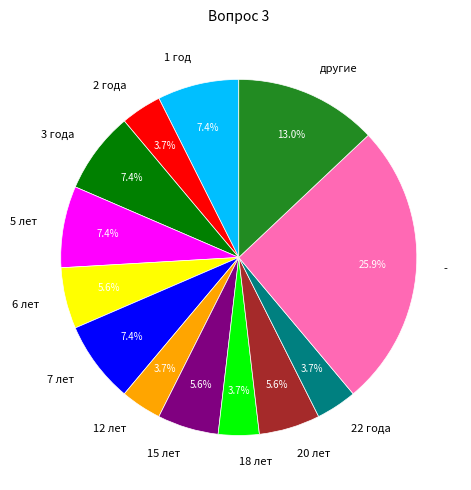

Does 2 года account for over 50% of the chart?

No